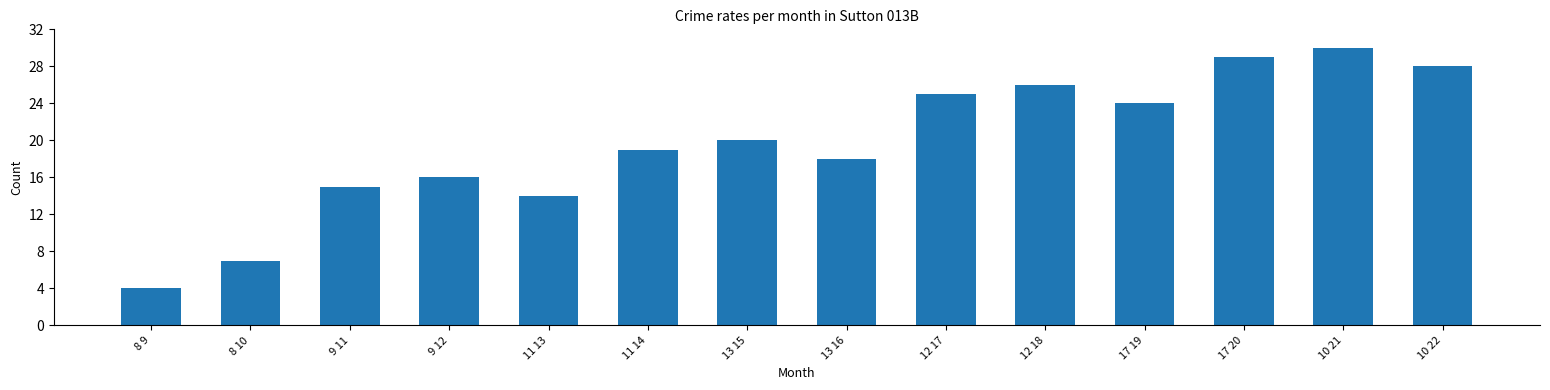

What is the difference between the maximum and second lowest values?

23